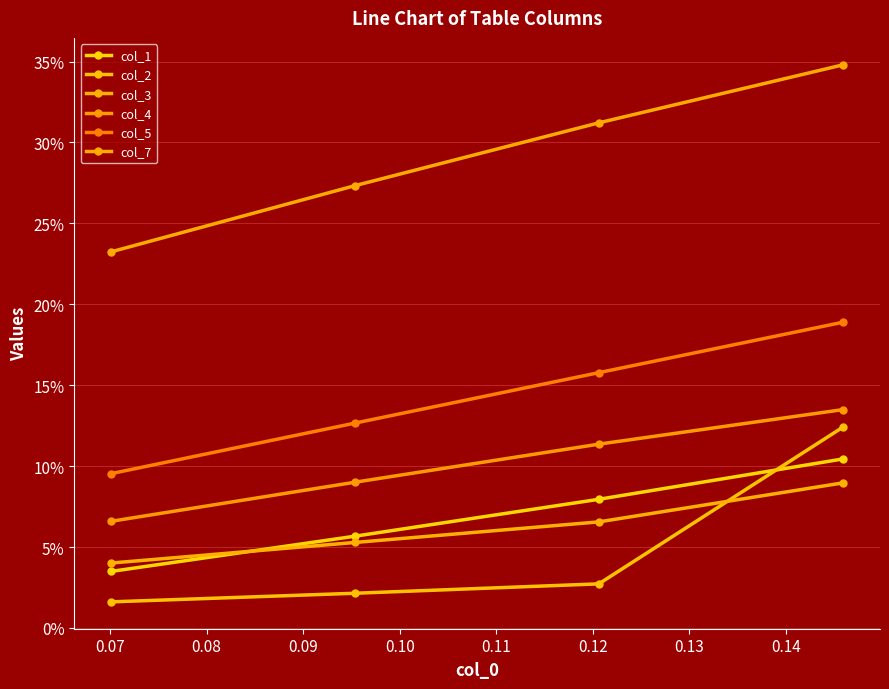

Is this an area chart (filled region under the line)?

No